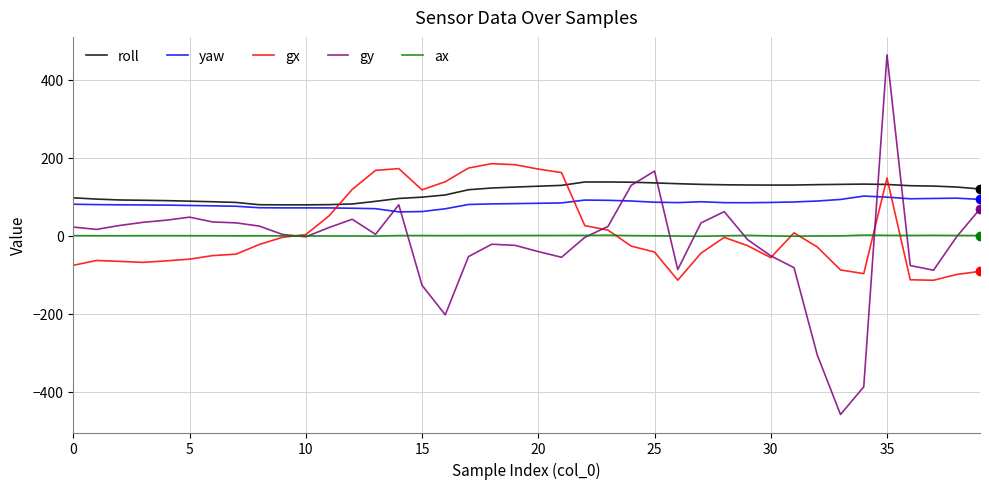

Rank the series by their maximum value, from lowest to highest.

ax, yaw, roll, gx, gy